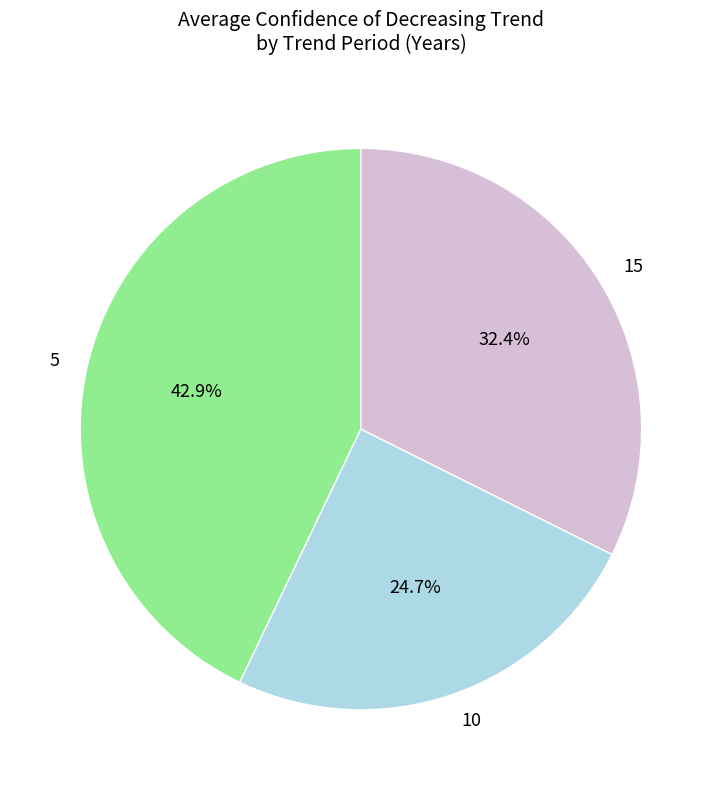

To the nearest percent, what is the average slice percentage?

33%